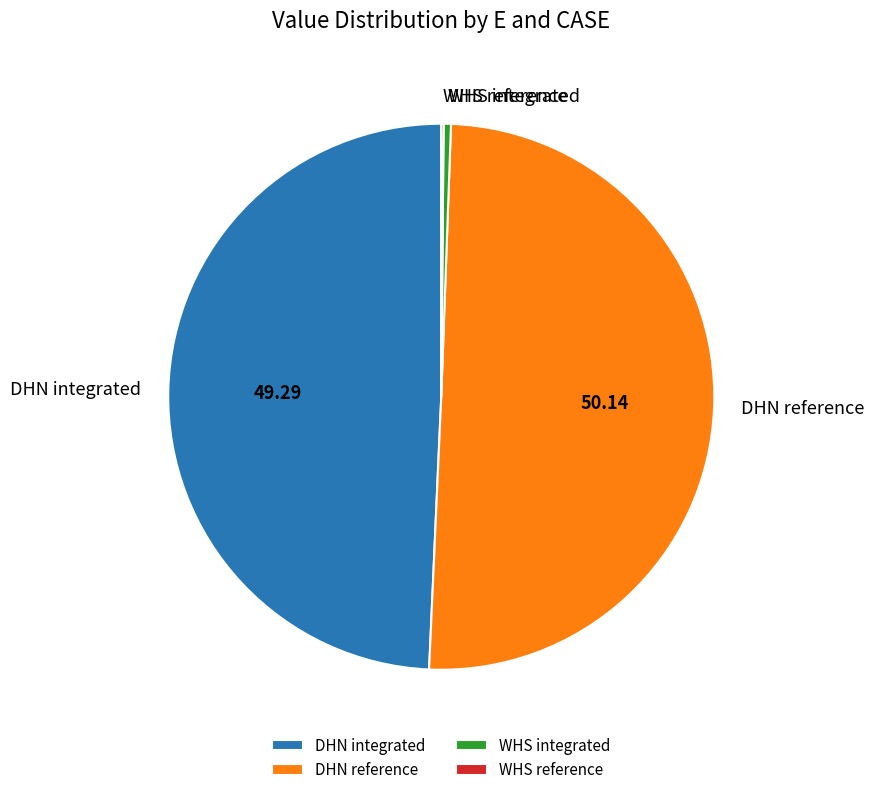

Which category accounts for the majority?

DHN reference